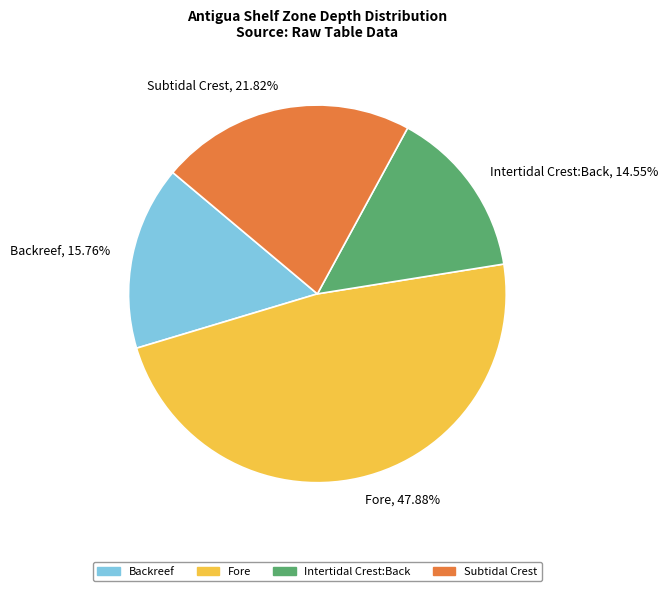

True or false: Fore accounts for 48% of the total.

True